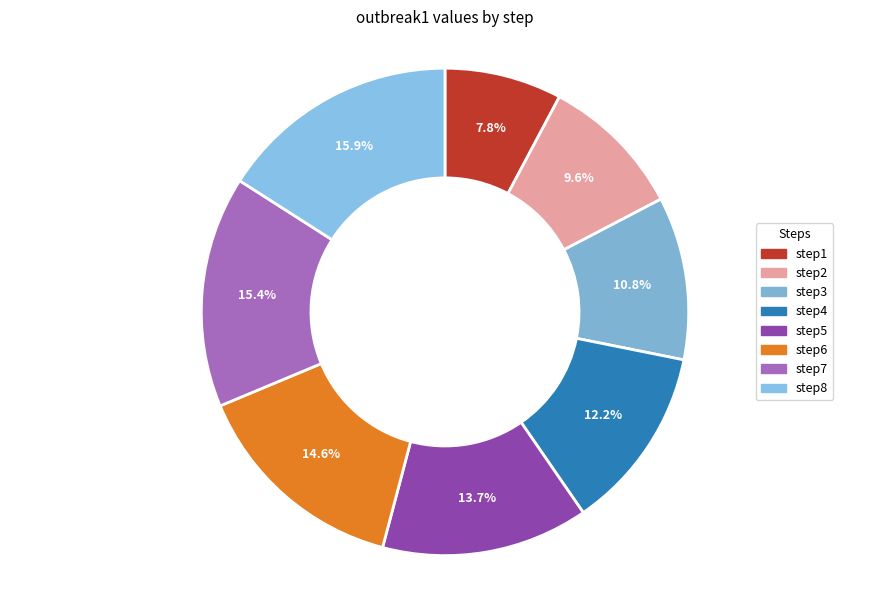

What percentage is NOT represented by step5?

86.3%